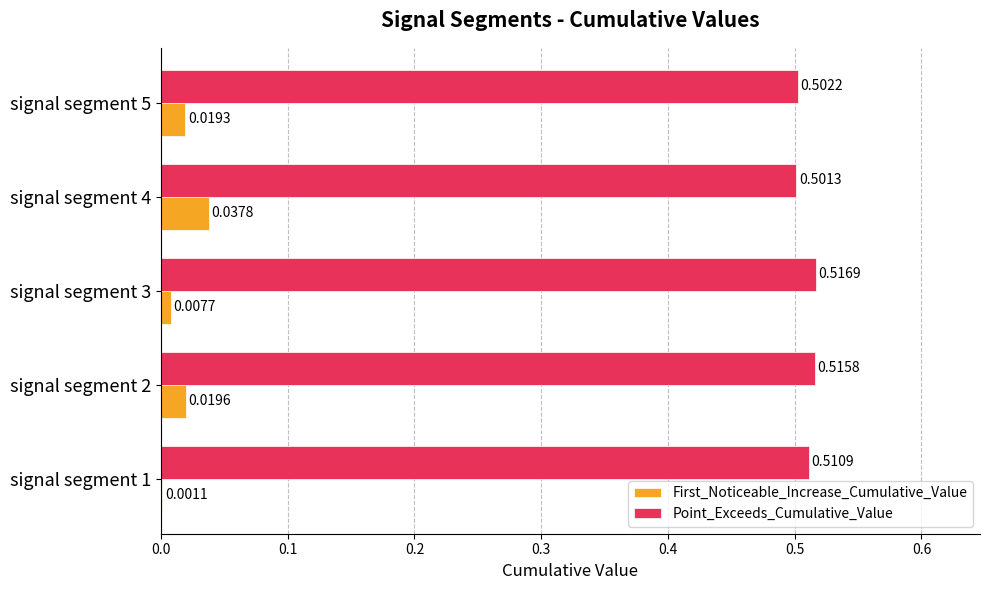

What is the sum of the Point_Exceeds_Cumulative_Value values at signal segment 2 and signal segment 3?

1.0